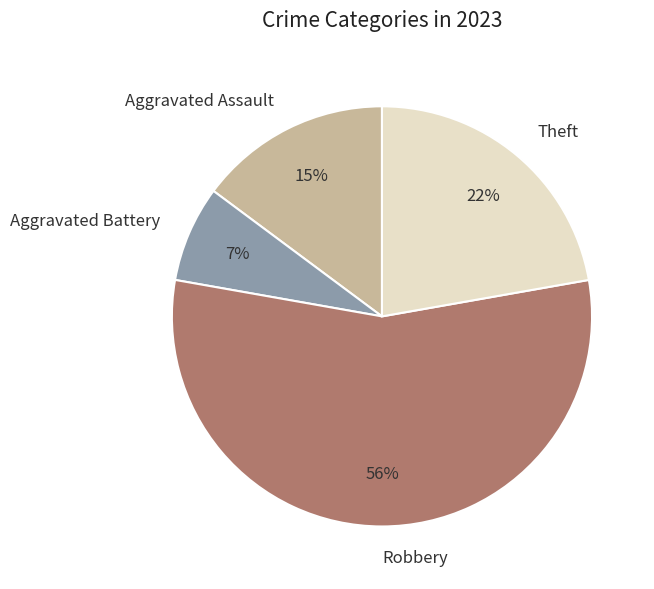

To the nearest percent, what is the combined percentage of Aggravated Battery and Robbery?

63%